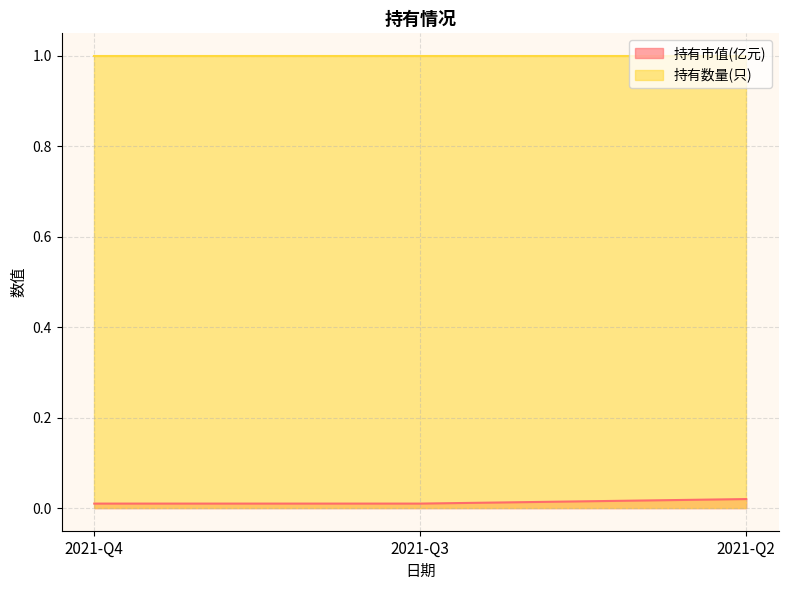

Between 2021-Q4 and 2021-Q2, which is larger?

2021-Q2